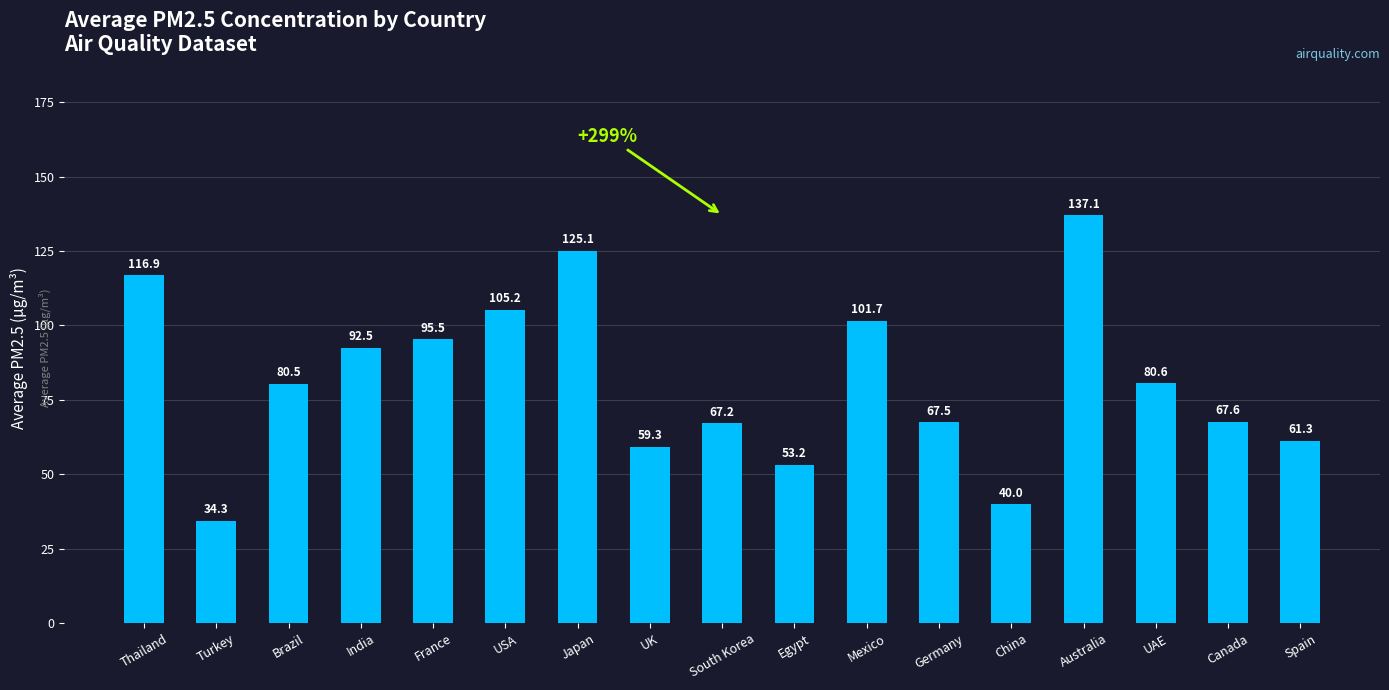

At which label does the data first exceed 80?

Thailand